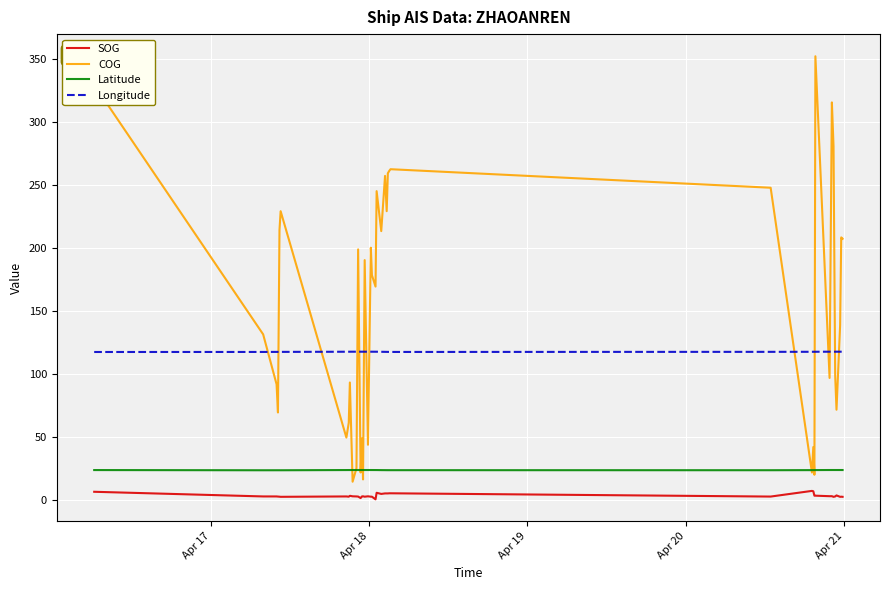

Which series has the widest spread of values?

COG